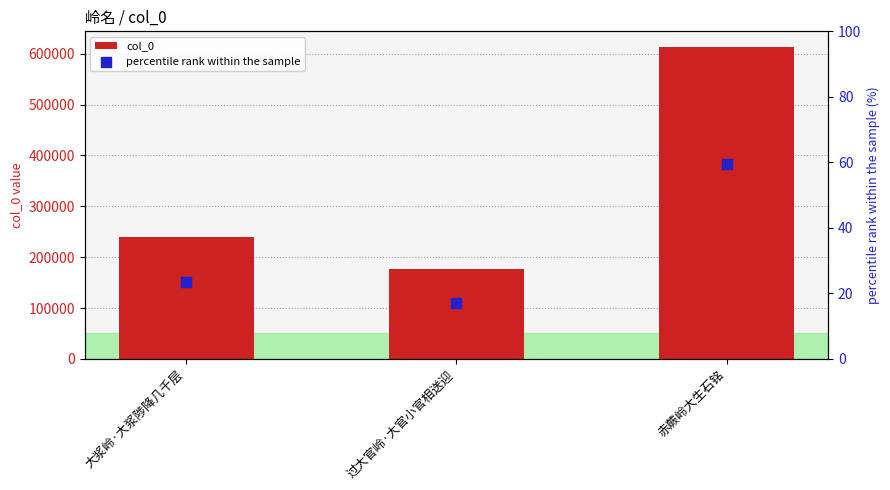

Which series has the largest total across all categories?

col_0